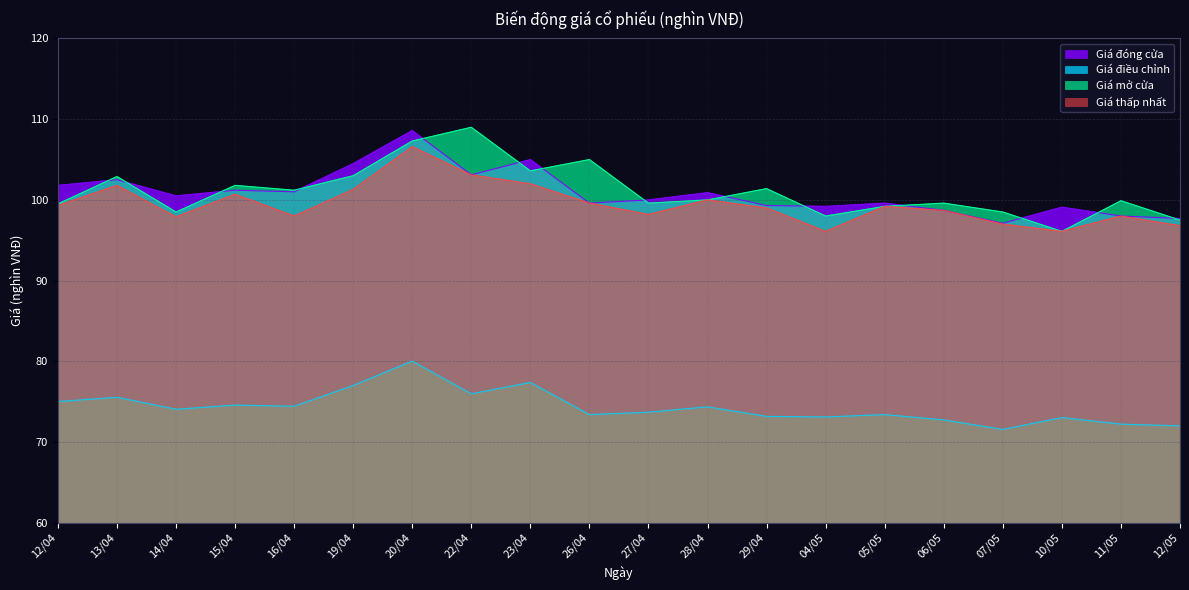

How many interior local peaks does the Giá mở cửa series have?

7